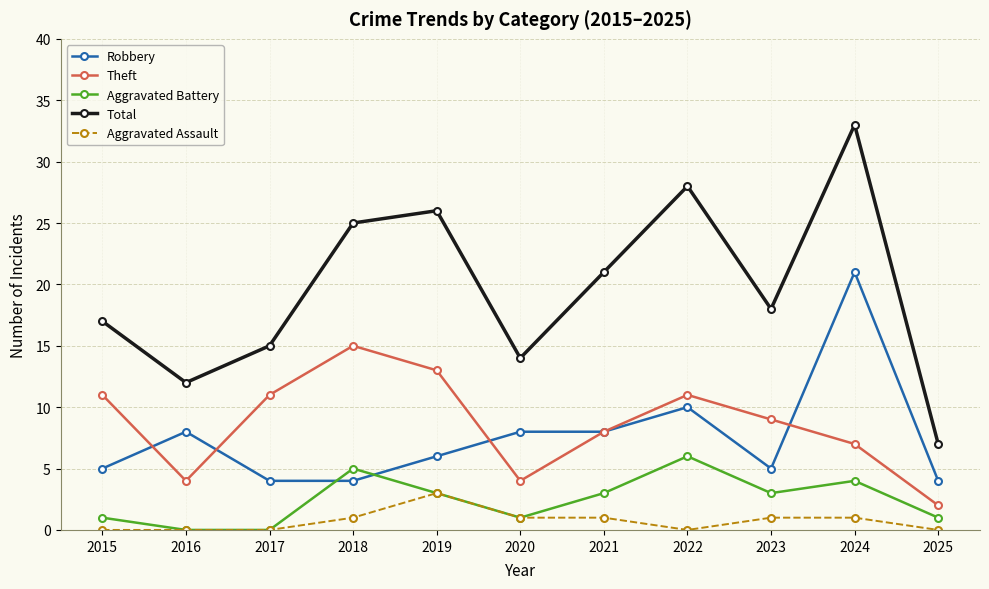

Is this an area chart (filled region under the line)?

No